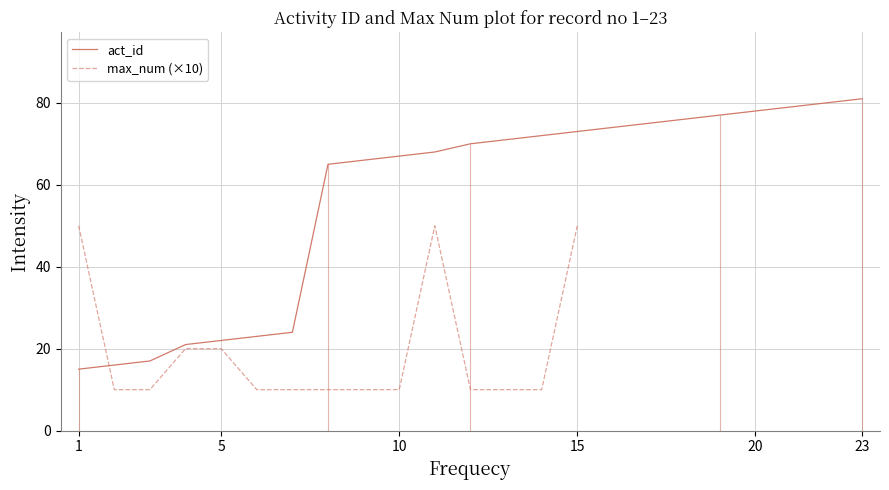

True or false: max_num (×10) and act_id intersect in this chart.

True